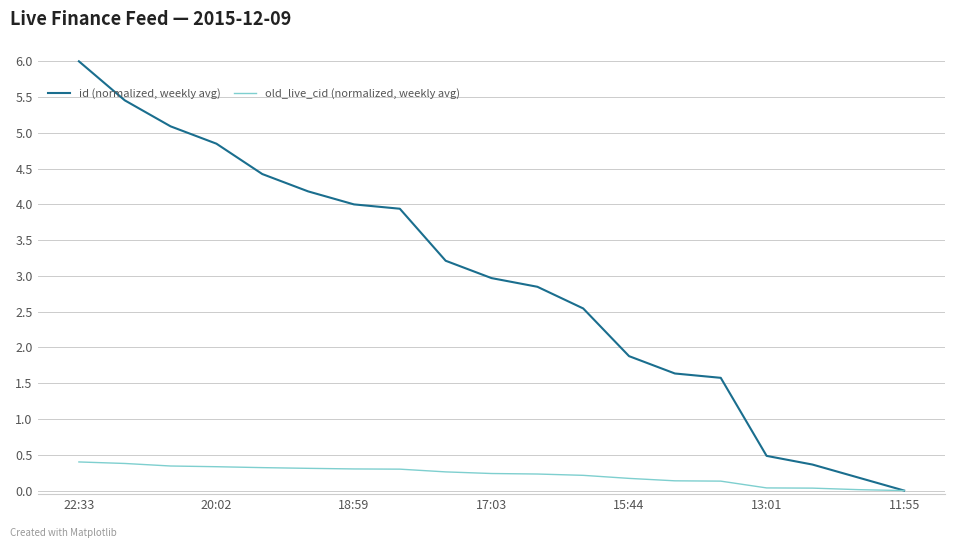

List the series in order of their overall mean, lowest first.

old_live_cid (normalized, weekly avg), id (normalized, weekly avg)